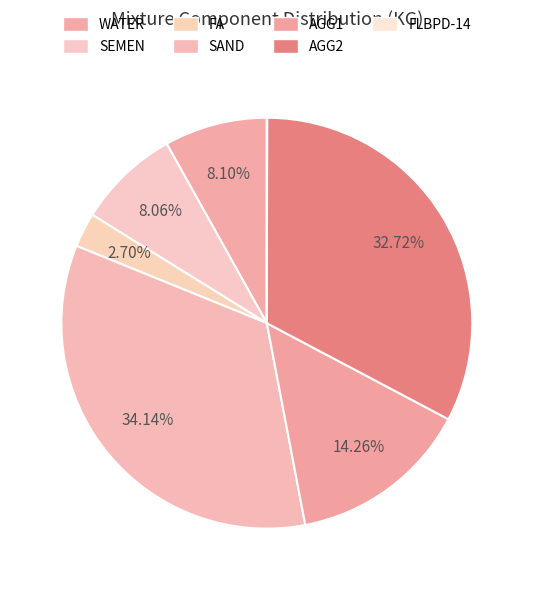

Between AGG1 and FLBPD-14, which is larger?

AGG1